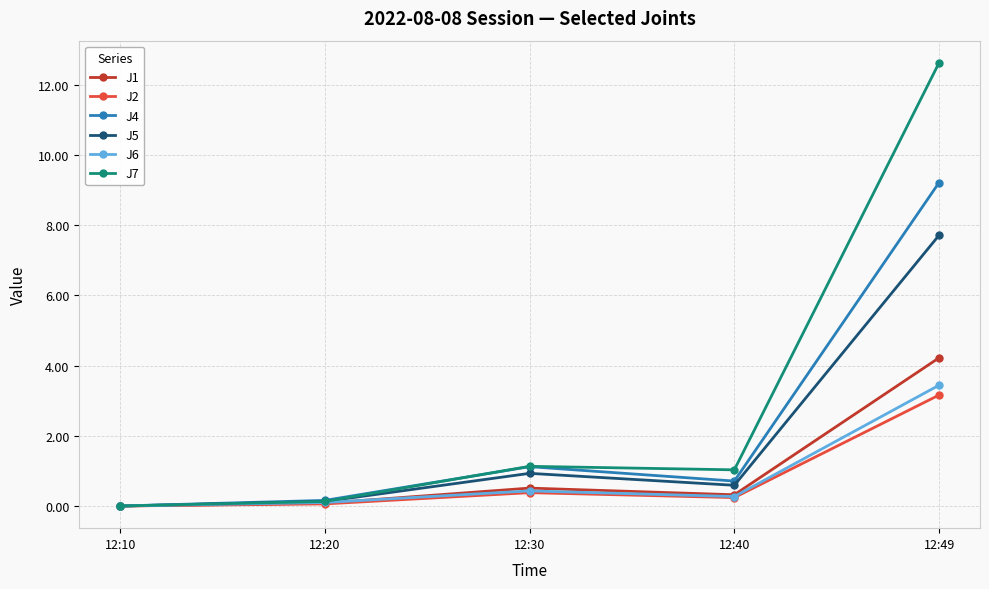

Which series changed the most between 12:10 and 12:30?

J7